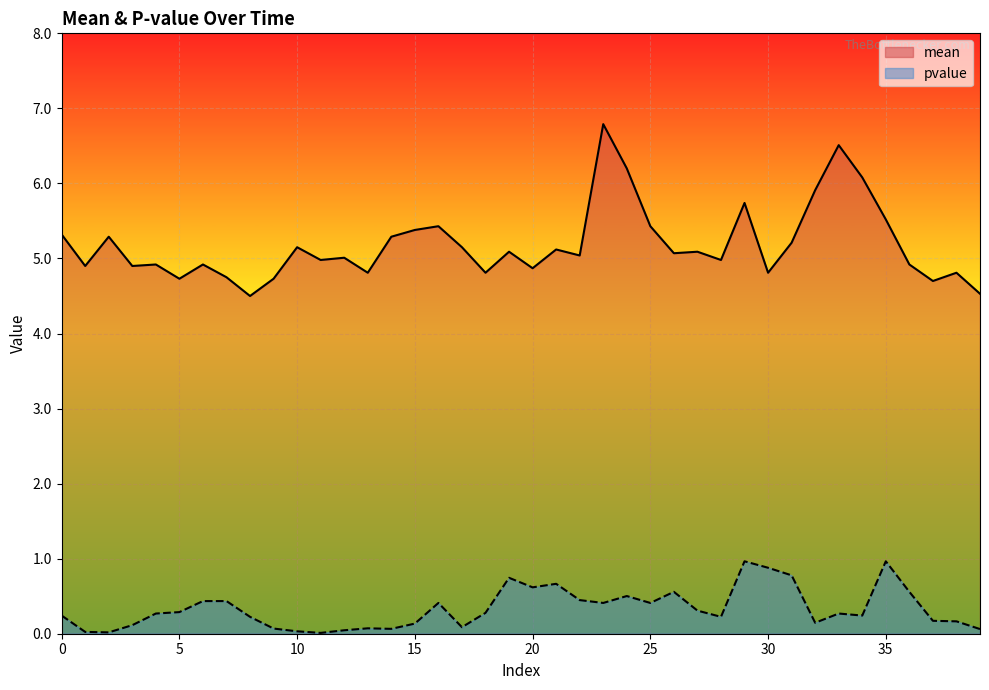

What is the difference between the pvalue values at 36 and 39?

0.5